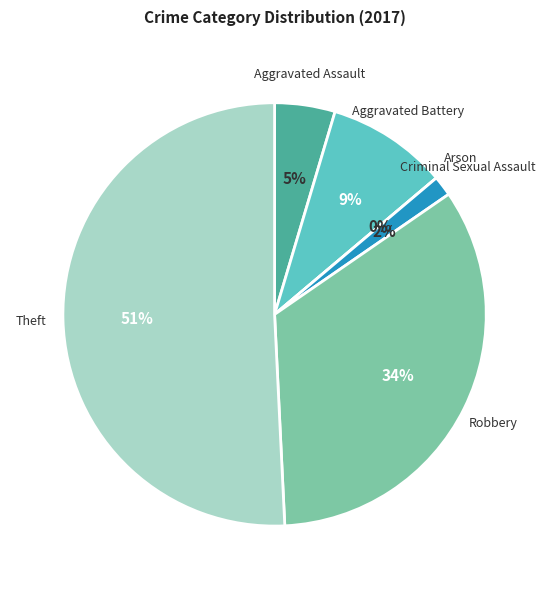

True or false: Arson accounts for 1% of the total.

False